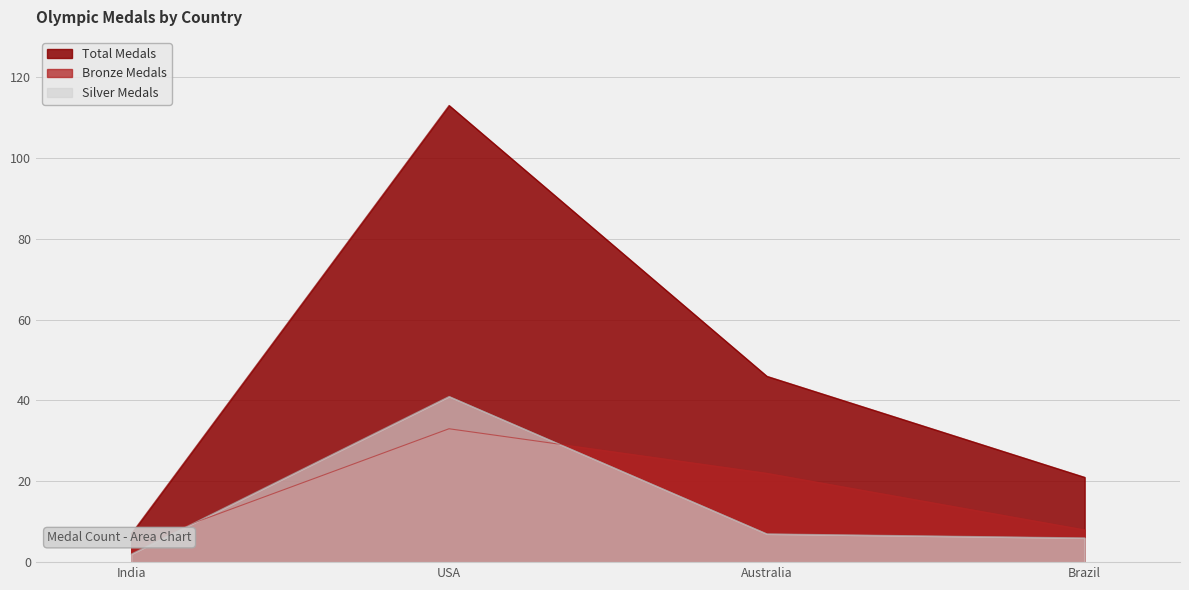

What is the smallest value displayed?

2